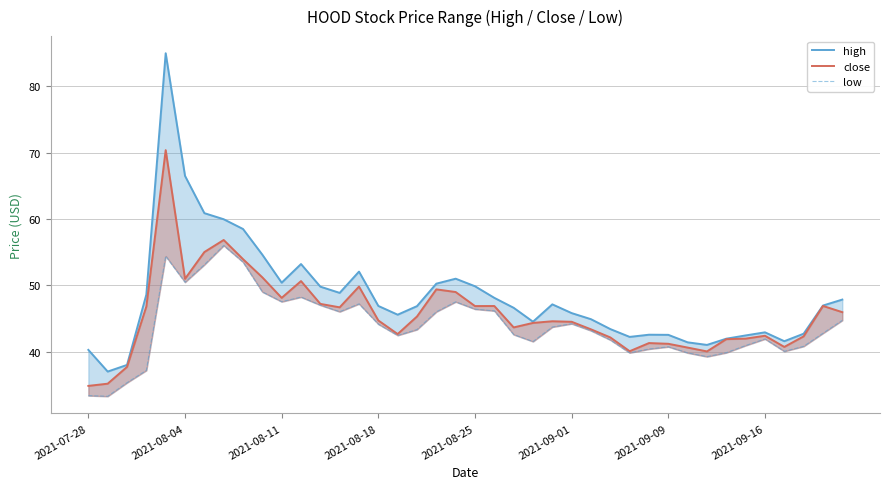

Which series has the largest range (max minus min)?

high